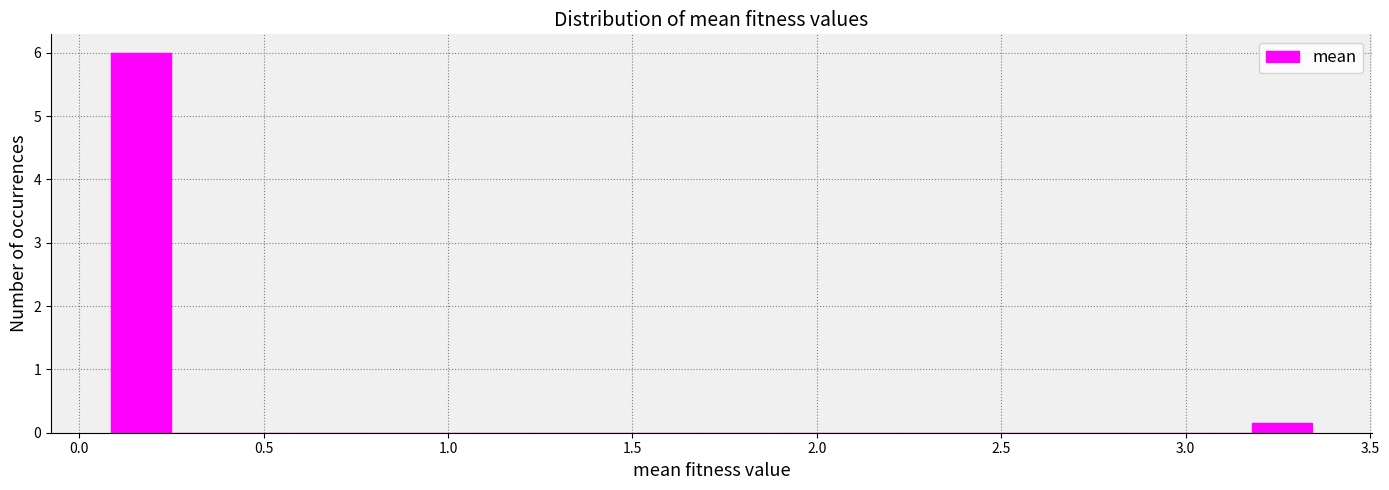

Around what value on the x-axis is the tallest bar? Give the approximate position of its centre, as read against the axis.

0.15